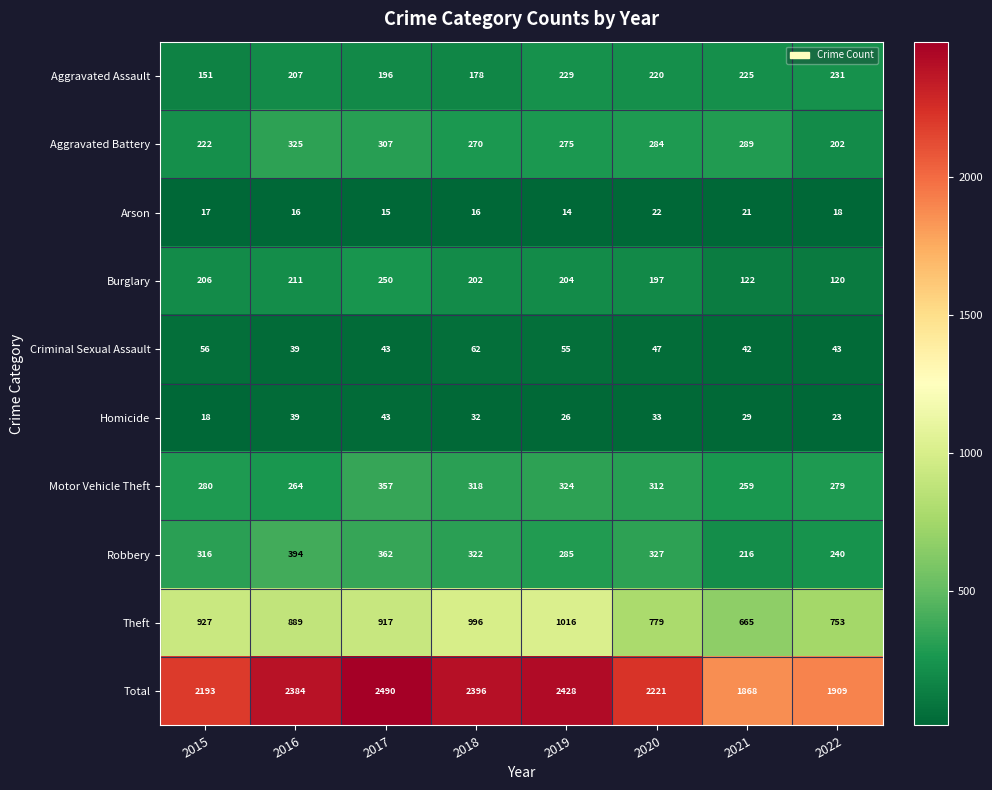

What is the approximate value of Motor Vehicle Theft at 2019, to the nearest 5?

325